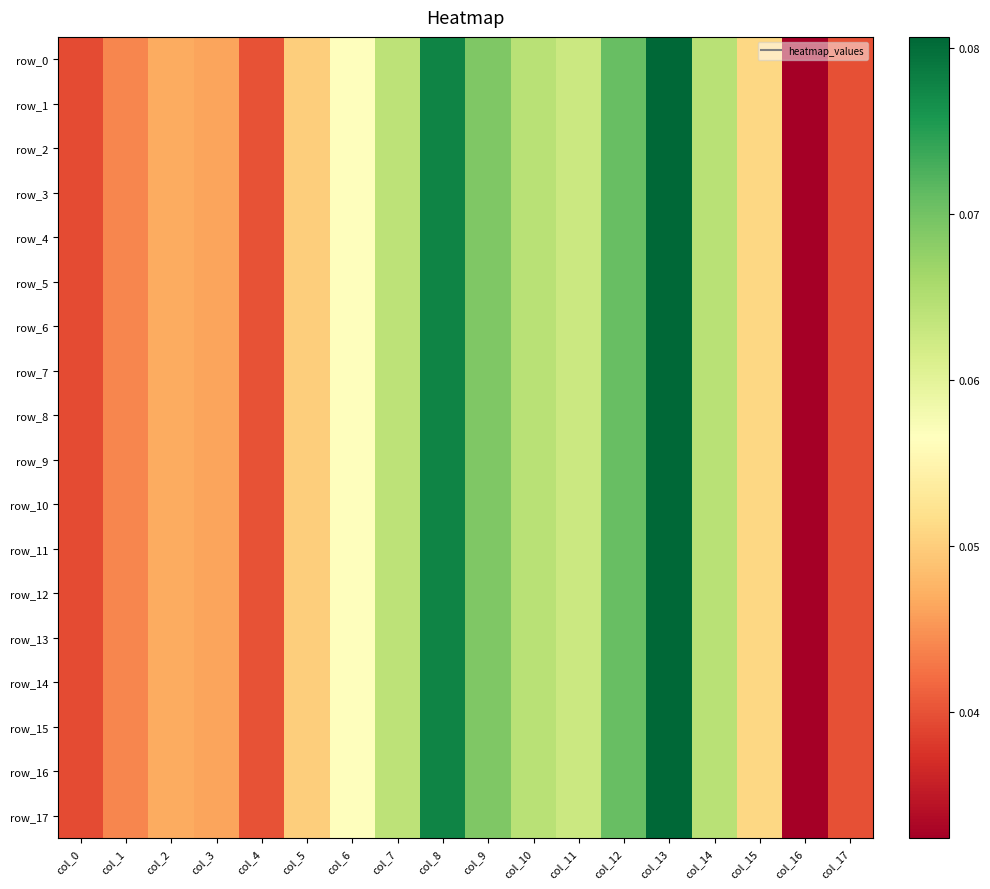

How many data points does each series have?

18